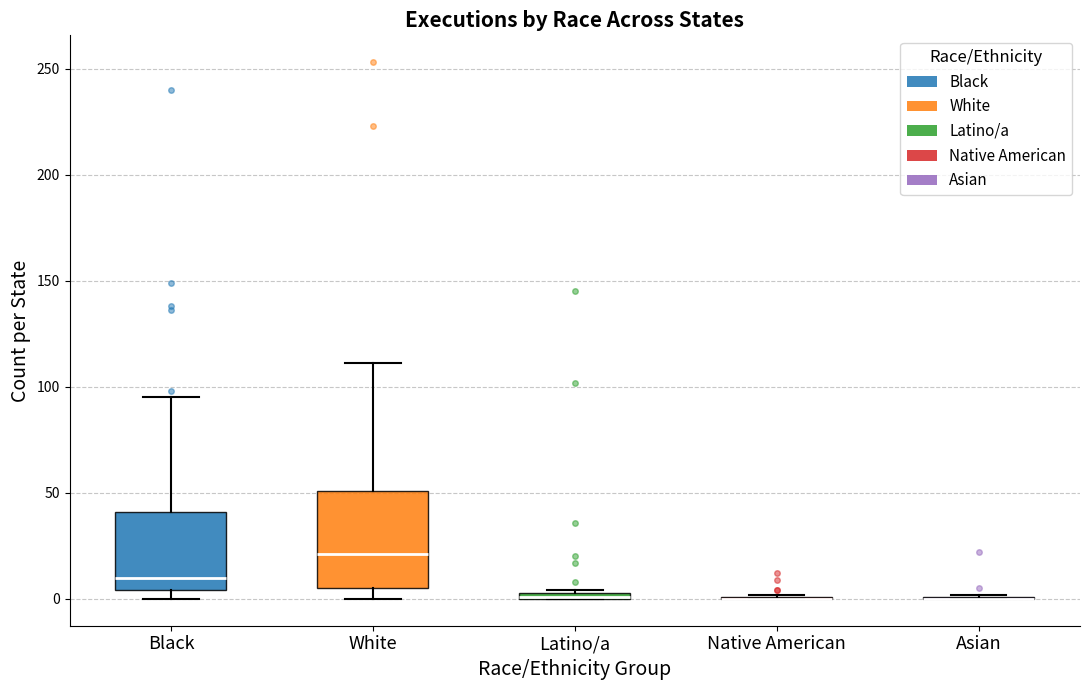

Comparing the boxes themselves (not the whiskers), which one is the tallest?

White